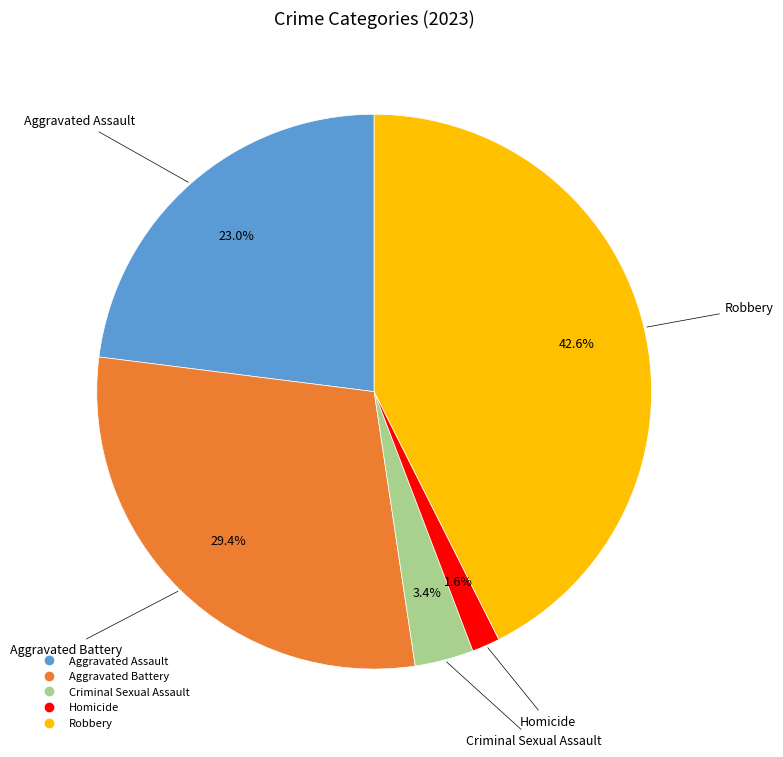

To the nearest percent, what is the average slice percentage?

20%